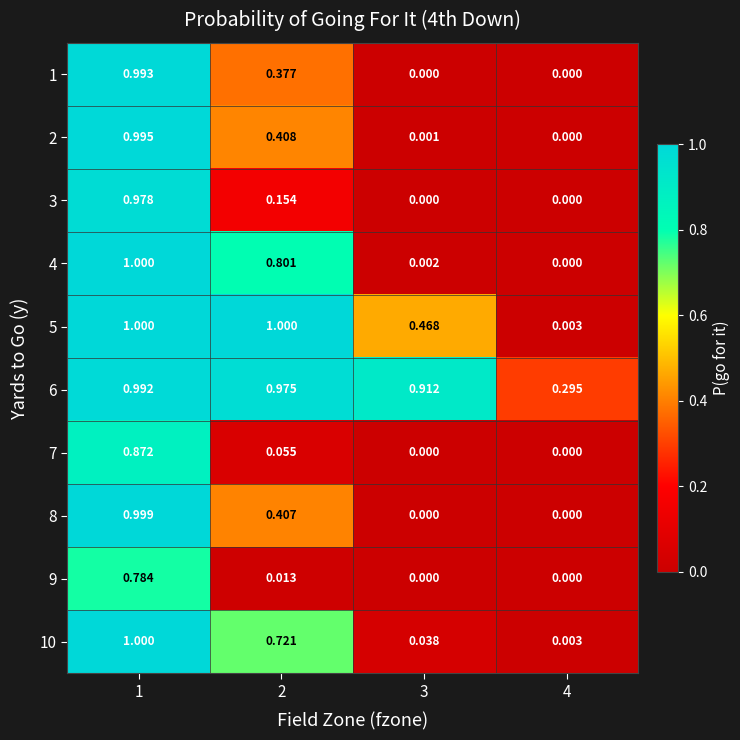

Rank the series at 4 from lowest to highest value.

1, 2, 3, 4, 7, 8, 9, 10, 5, 6